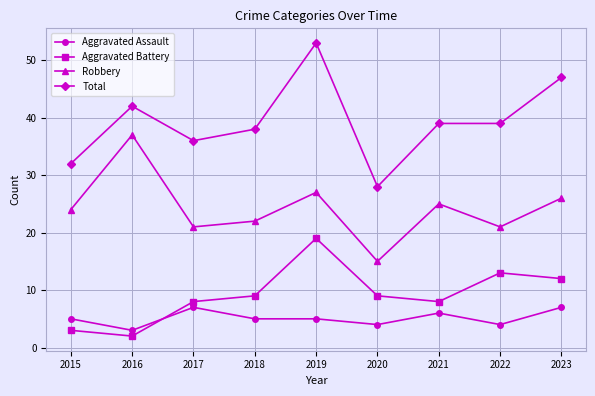

At which category is the sum across all series the highest?

2019